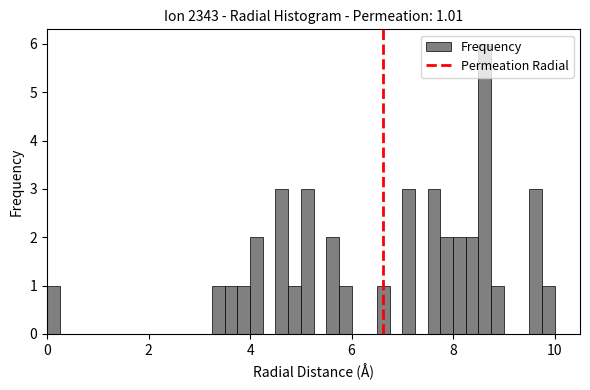

Read against the x-axis, roughly where is the centre of the tallest bar?

8.6